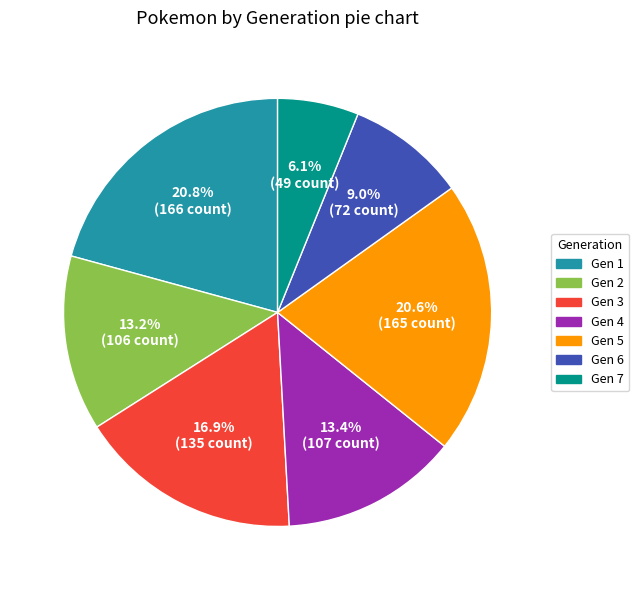

Is there any slice that represents more than half of the pie?

No